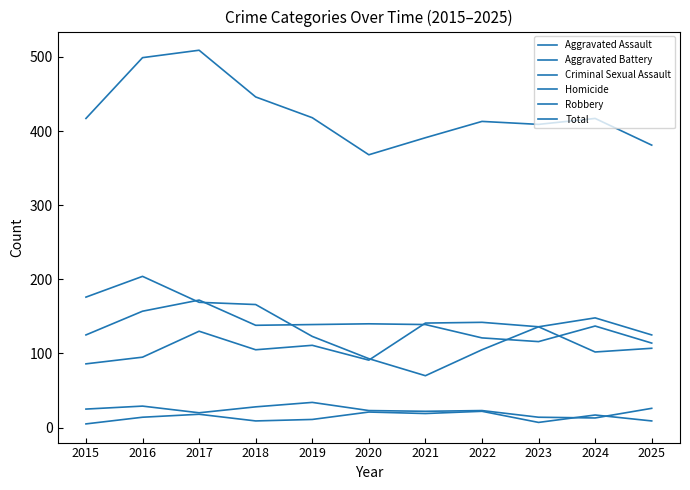

Does the chart display data point markers on the line(s)?

No